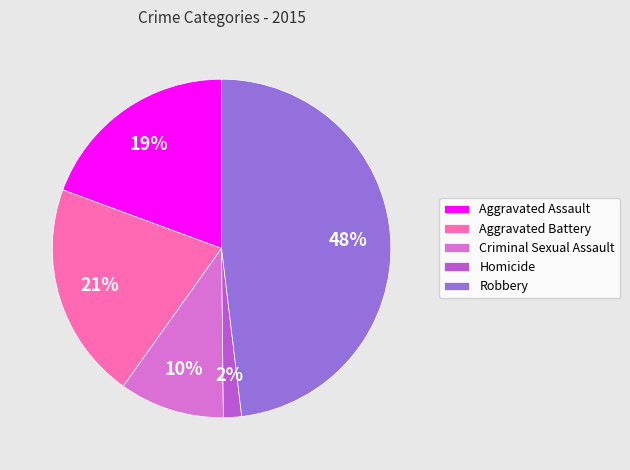

Count the number of slices in the pie.

5